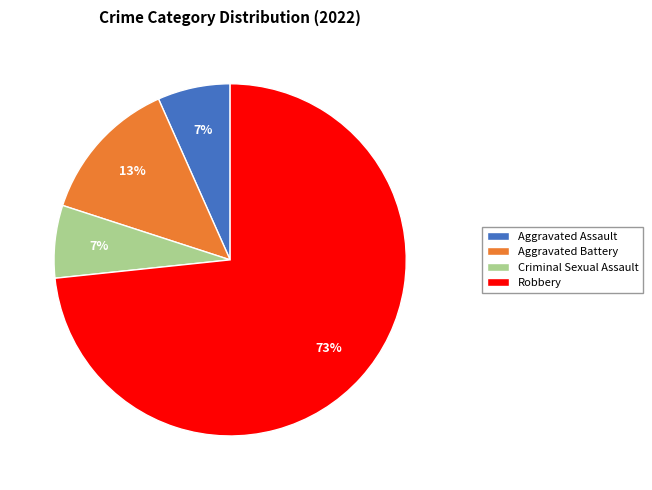

Is the sum of Robbery and Aggravated Assault greater than half?

Yes